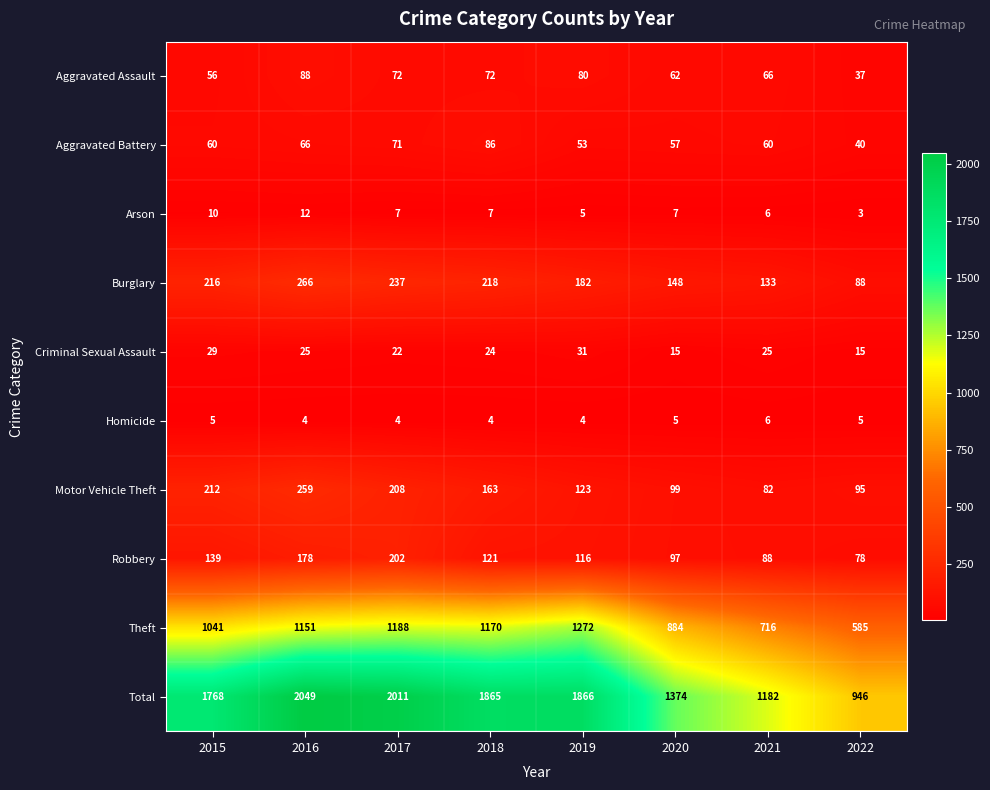

At how many categories does at least one series exceed 189?

8